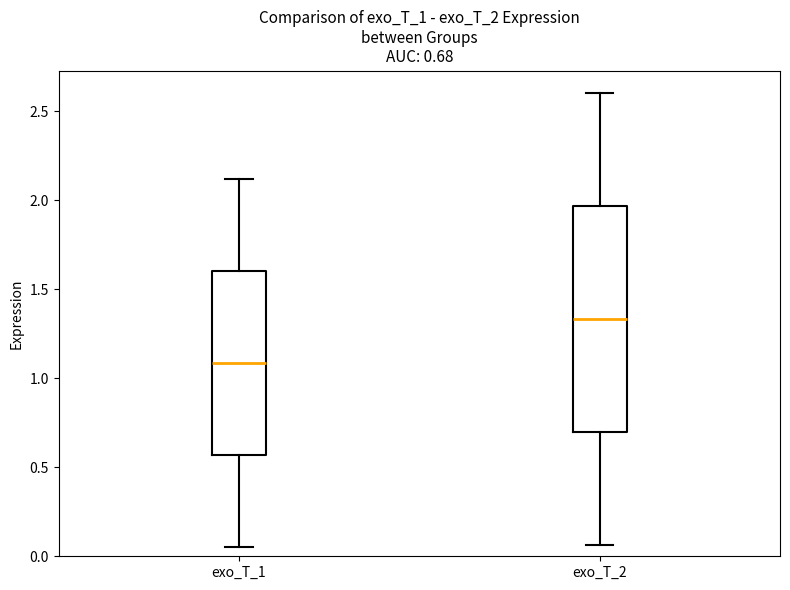

Which box's median line is the highest?

exo_T_2